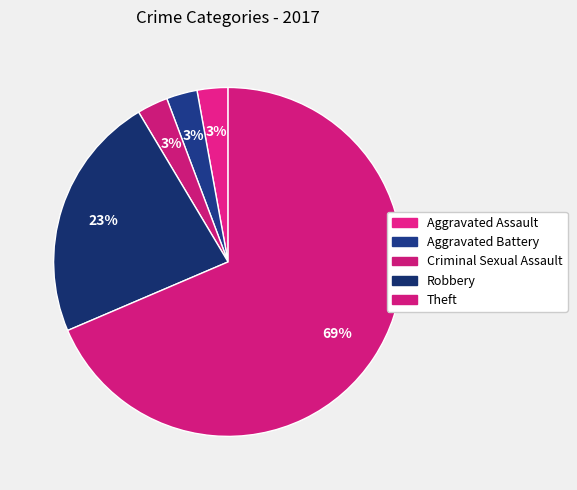

Which slice is the largest?

Theft